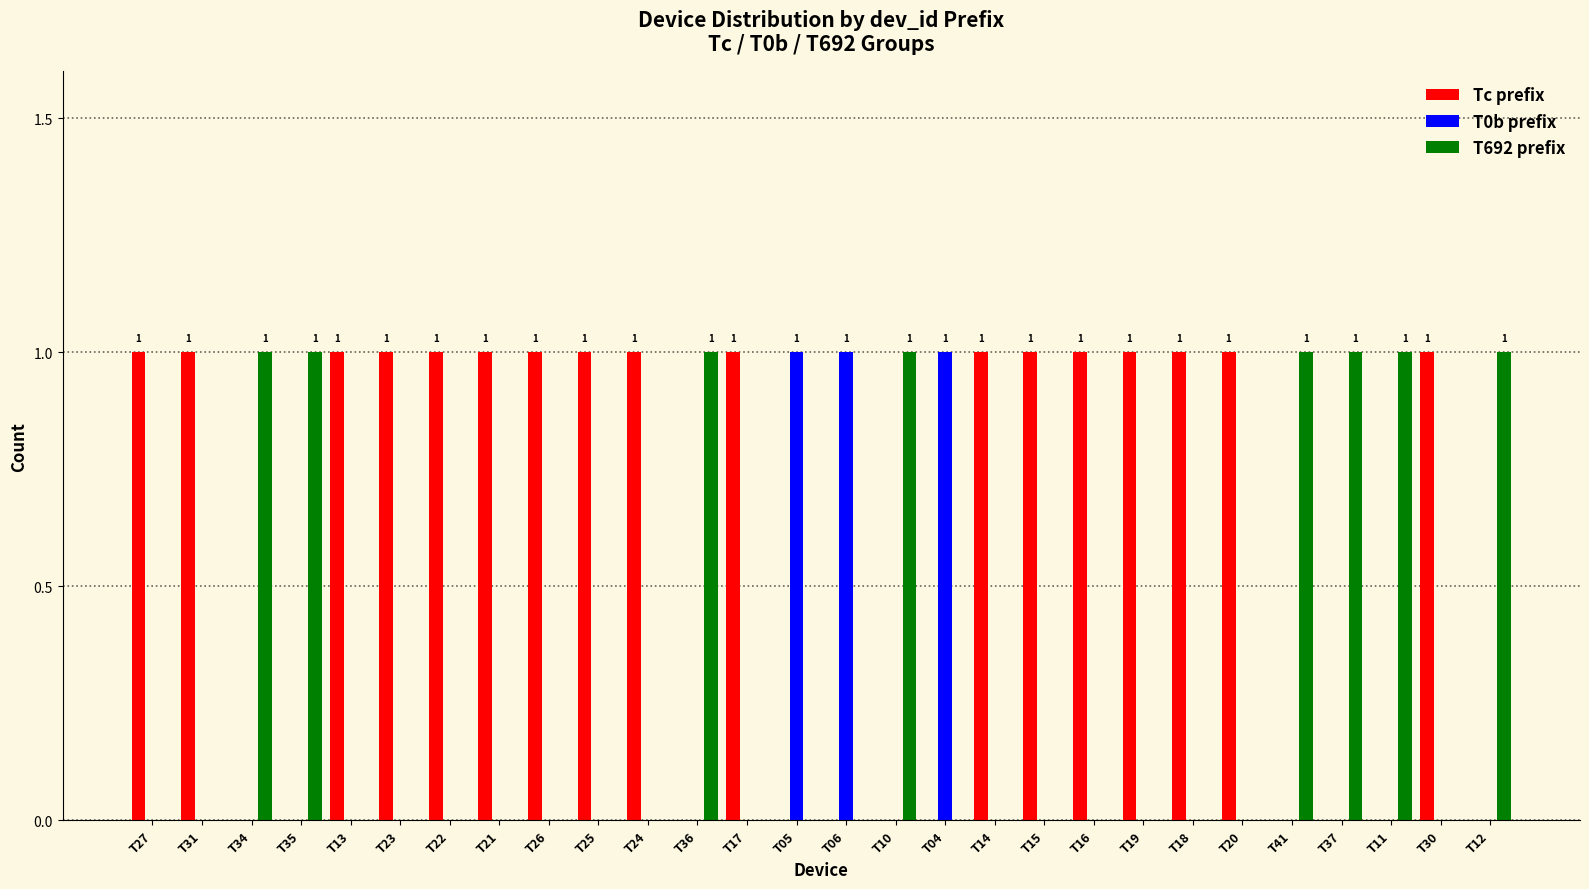

How many groups of bars are there?

28